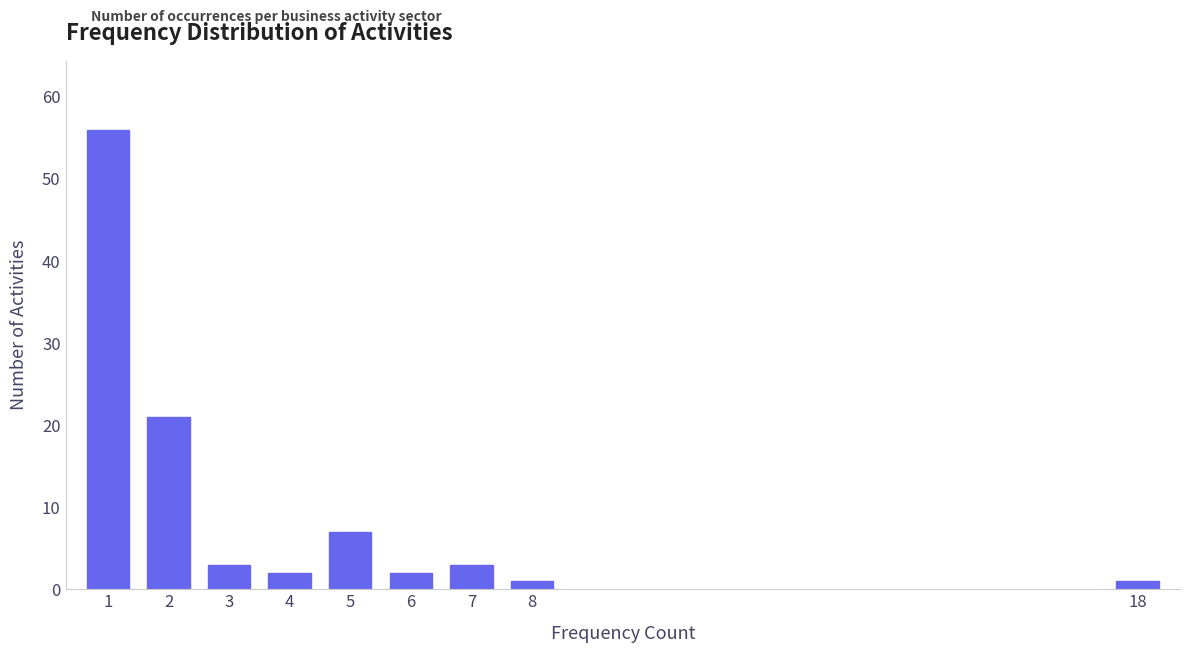

Reading right to left, extract all data points from this chart.

18=1	8=1	7=3	6=2	5=7	4=2	3=3	2=21	1=56